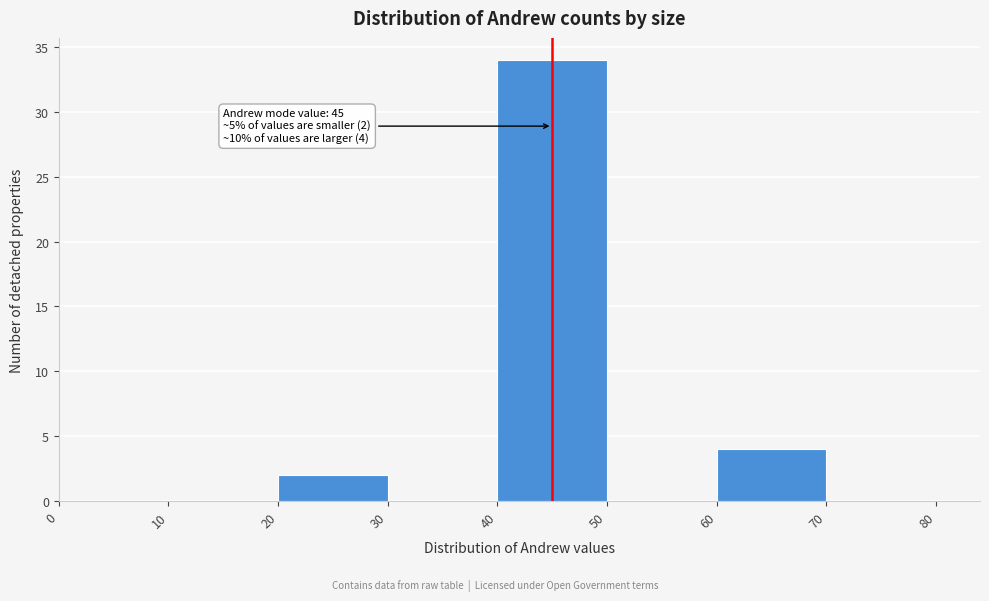

Over which range of the x-axis is the bar tallest?

40 to 50